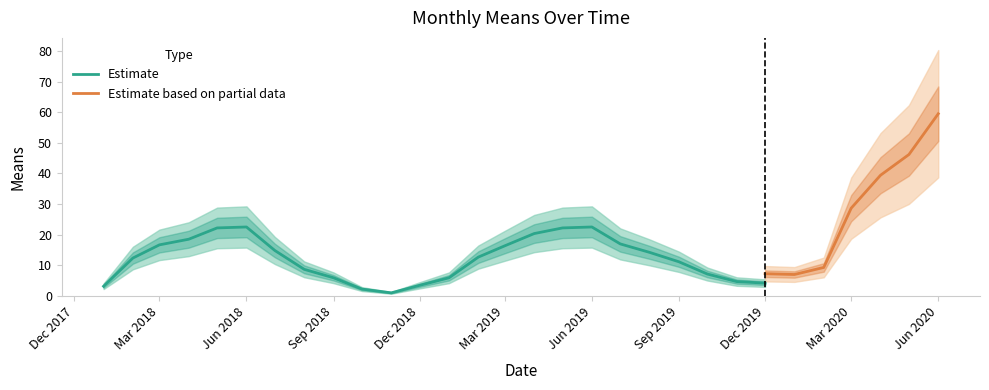

True or false: Estimate has a value of 30.2 at Jun 2019.

False